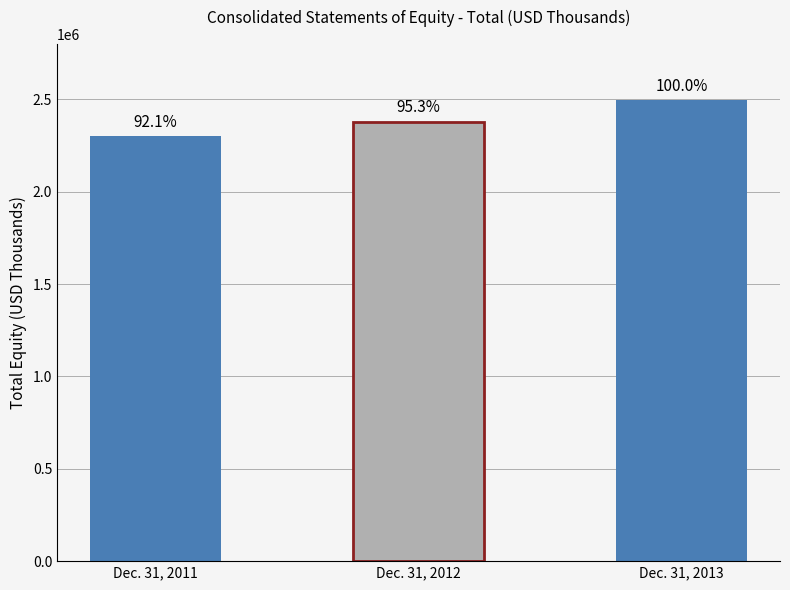

List the labels in order of value, smallest first.

Dec. 31, 2011, Dec. 31, 2012, Dec. 31, 2013